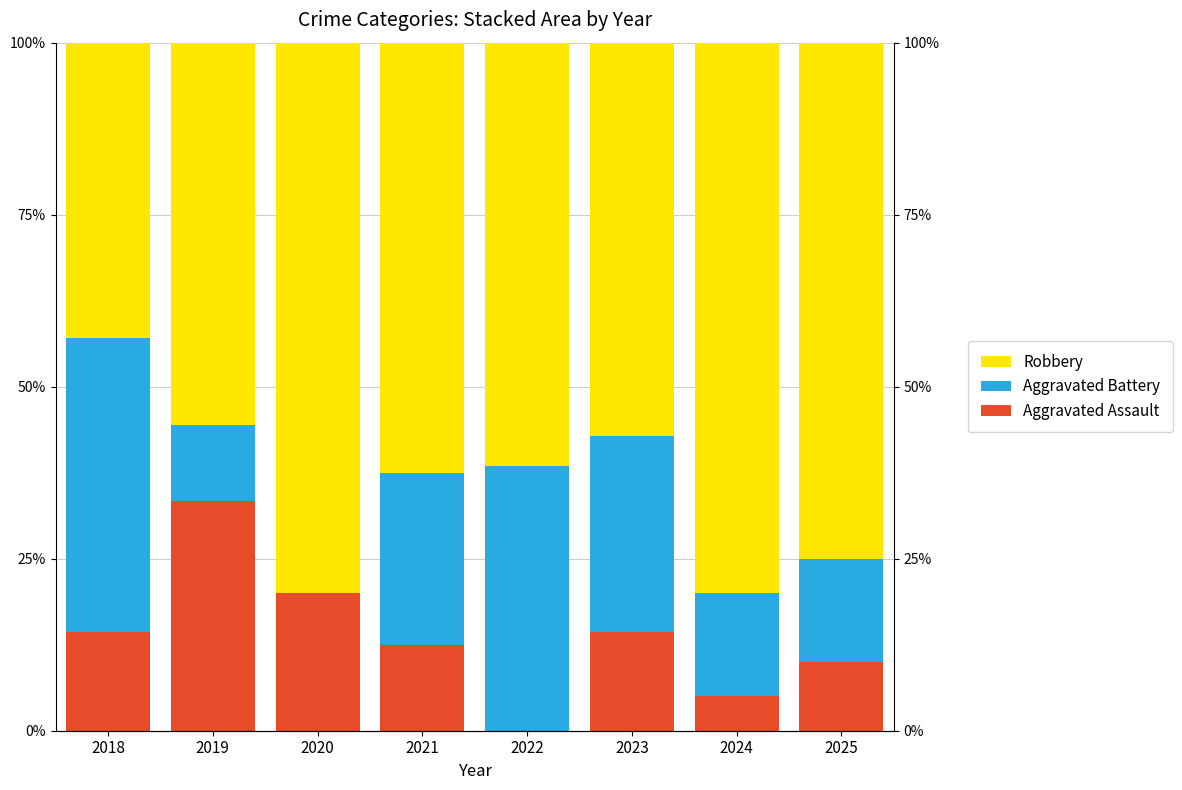

What is the difference between the maximum and minimum values in the Aggravated Assault series?

33.3